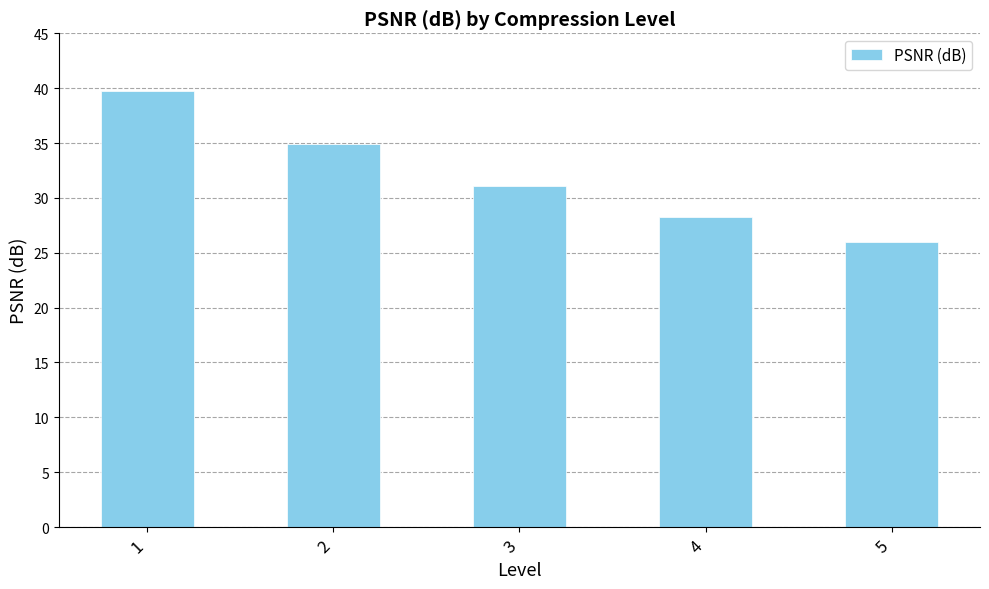

What is the change in value from 4 to 5?

-2.3